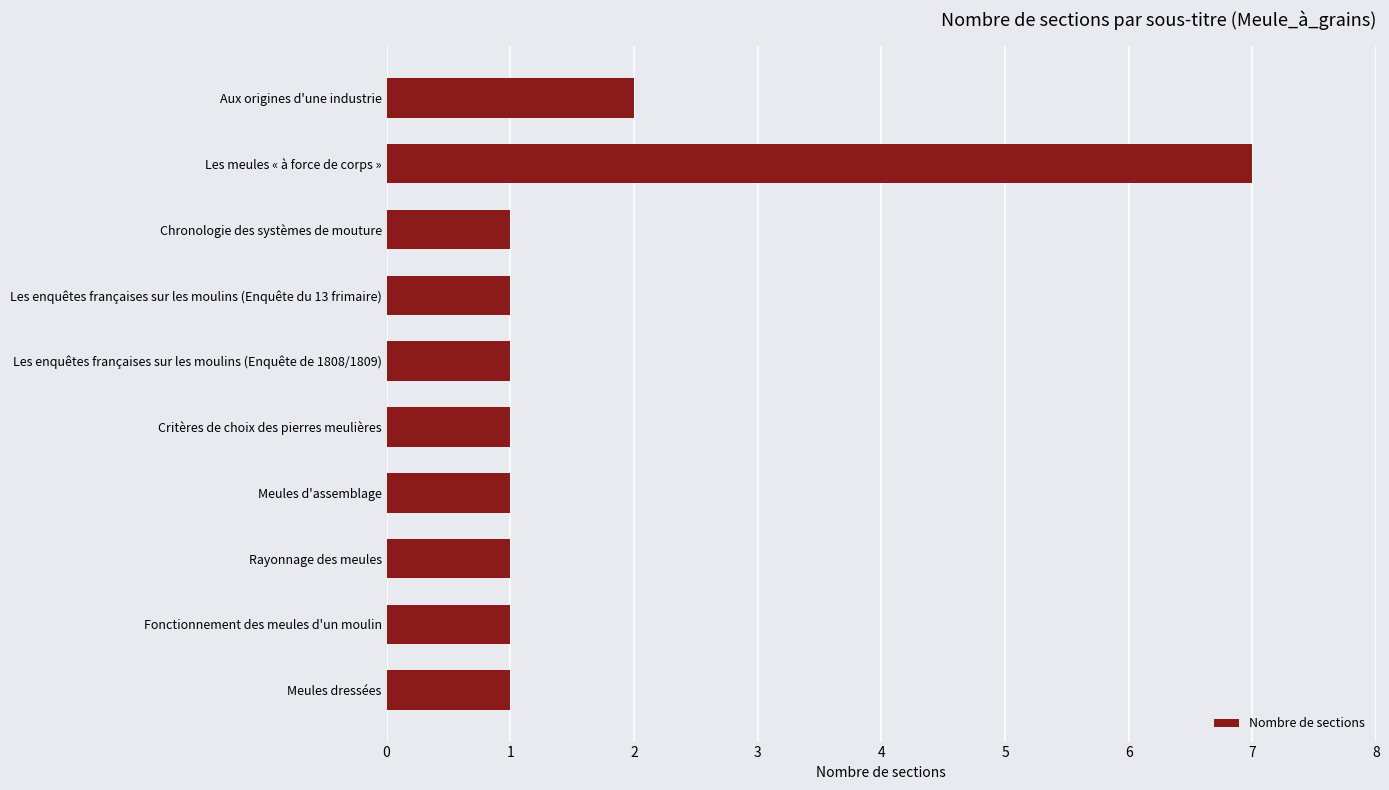

What is the difference between the second highest and second lowest values?

1